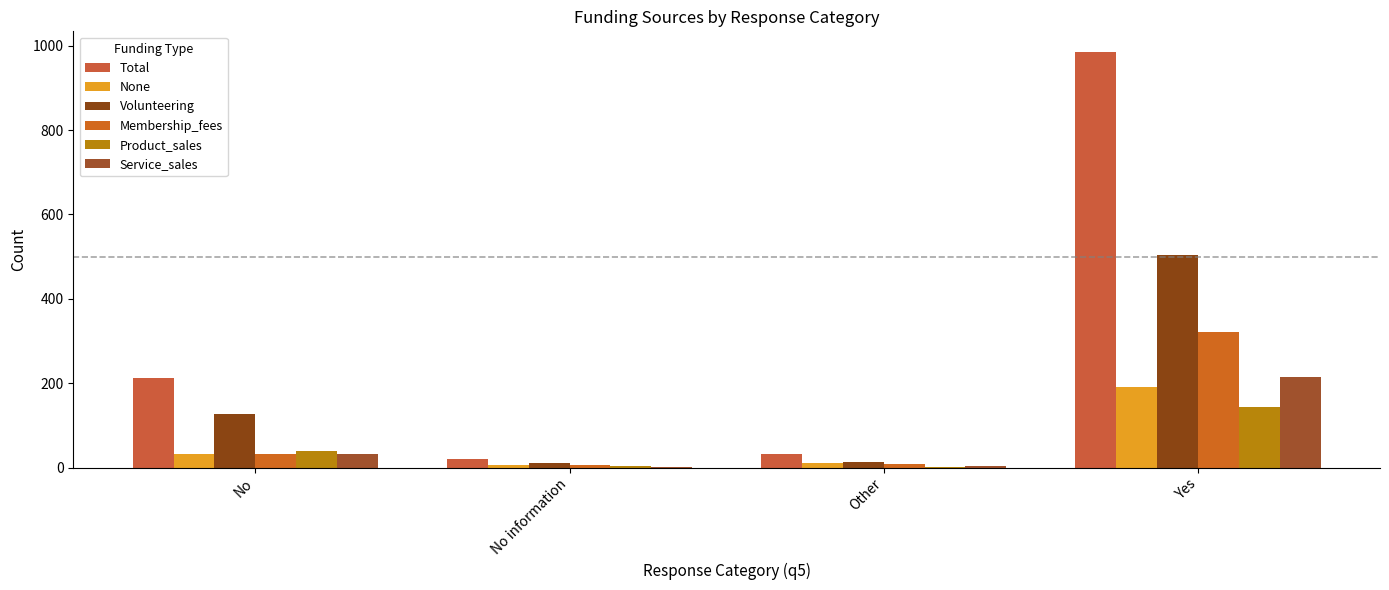

The value of Total at No is 212. True or false?

True